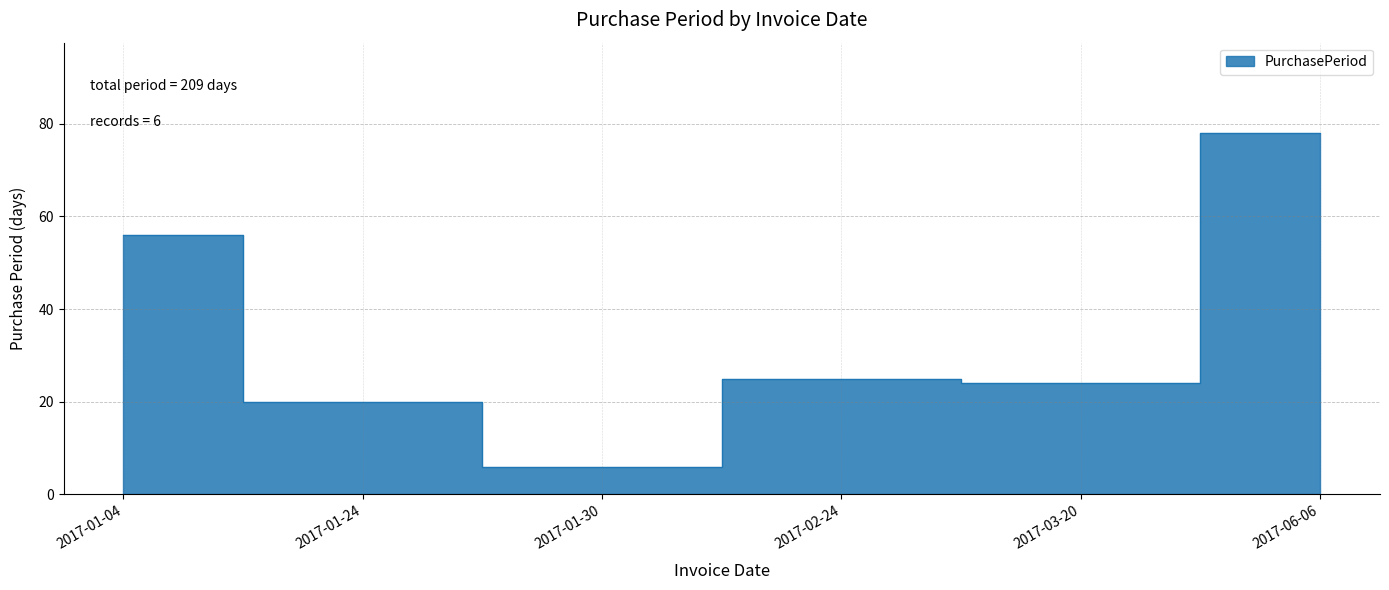

Rank the categories by value from lowest to highest.

2017-01-30, 2017-01-24, 2017-03-20, 2017-02-24, 2017-01-04, 2017-06-06